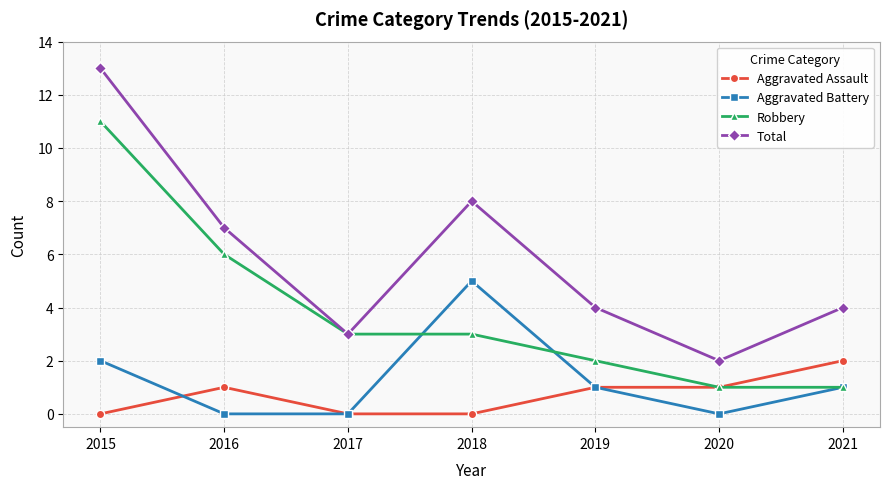

Between 2015 and 2017, which series saw the biggest shift?

Total